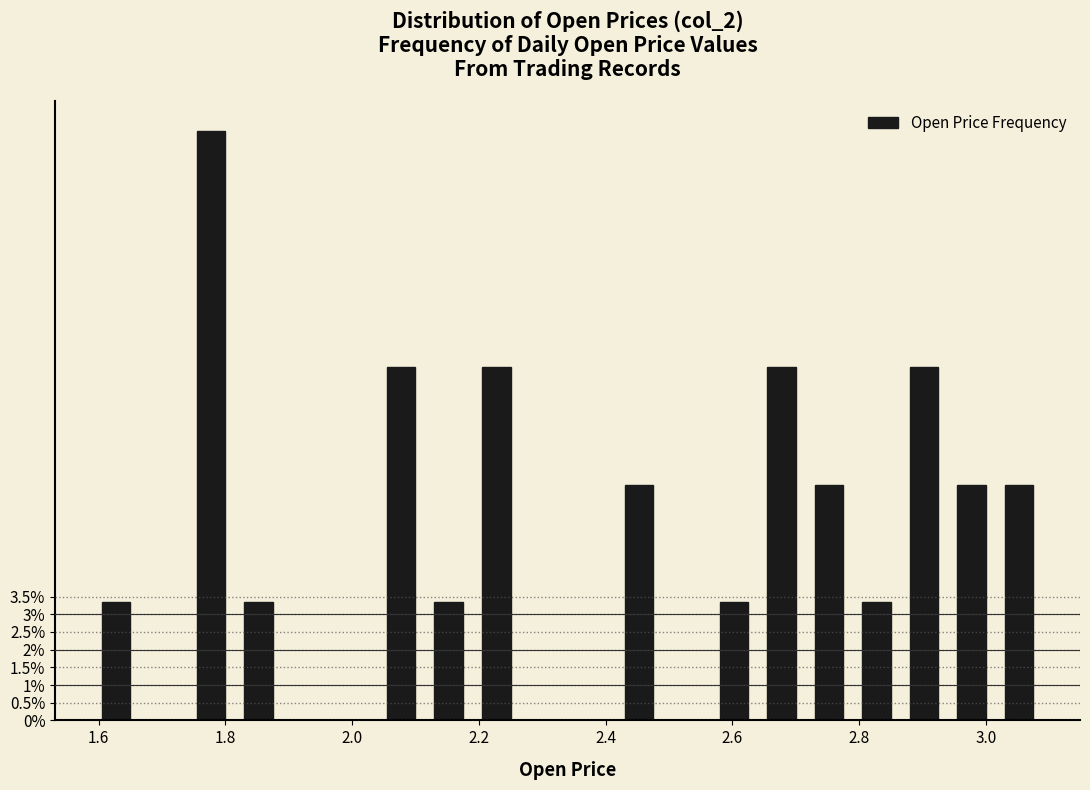

Read against the x-axis, roughly where is the centre of the tallest bar?

1.78